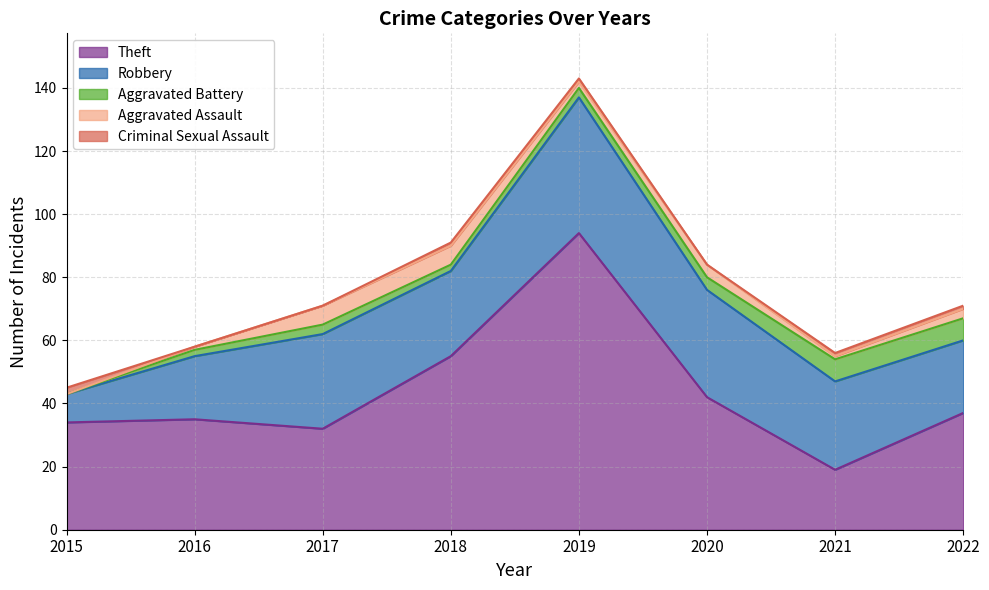

What is the maximum value for Aggravated Assault?

6